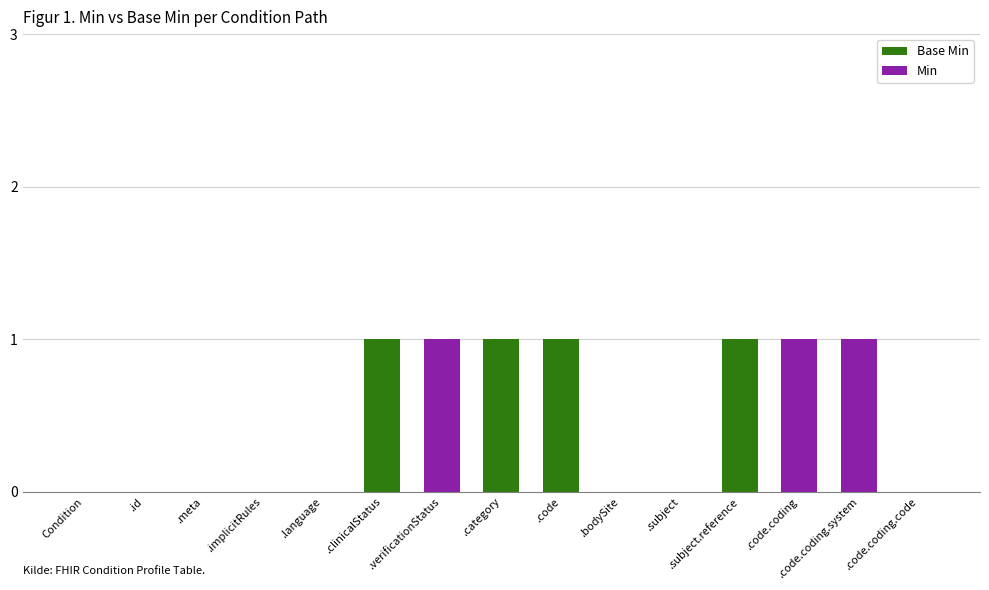

Are the bars grouped side by side (vs. stacked)?

No